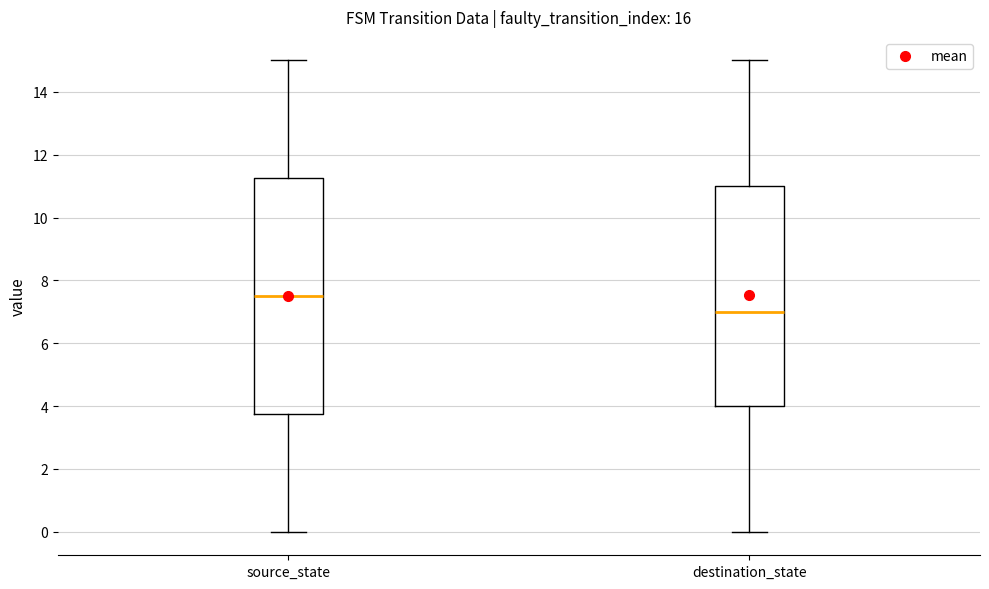

Reading left to right, transcribe this box plot: for each box, give where its median line is, the range the box spans, and where its two whiskers end, as read against the y-axis. The values are not printed on the chart, so give them approximately, as read against the axis.

source_state: median 7.6, box 3.8 to 11.2, whiskers 0.0 to 15.0
destination_state: median 7.0, box 4.0 to 11.0, whiskers 0.0 to 15.0